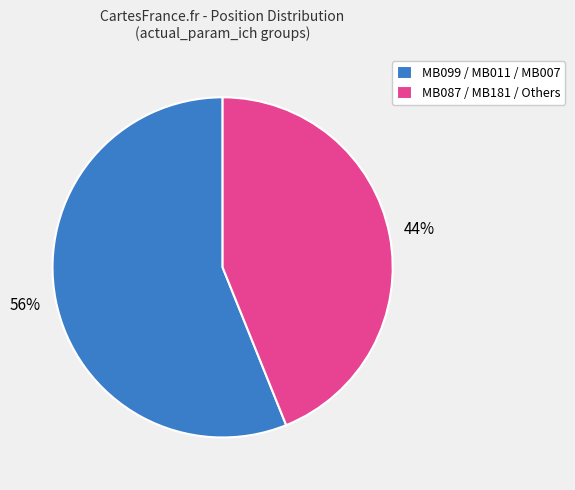

Is there a majority slice in this chart?

Yes